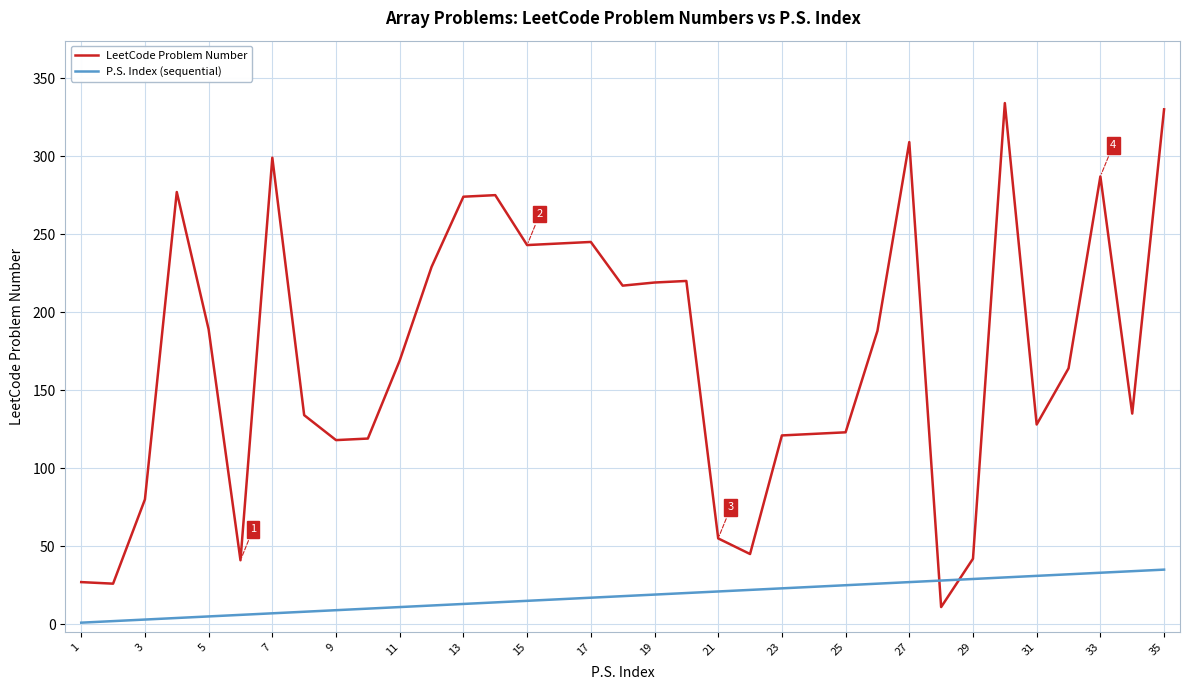

How many intersections are there between LeetCode Problem Number and P.S. Index (sequential)?

2